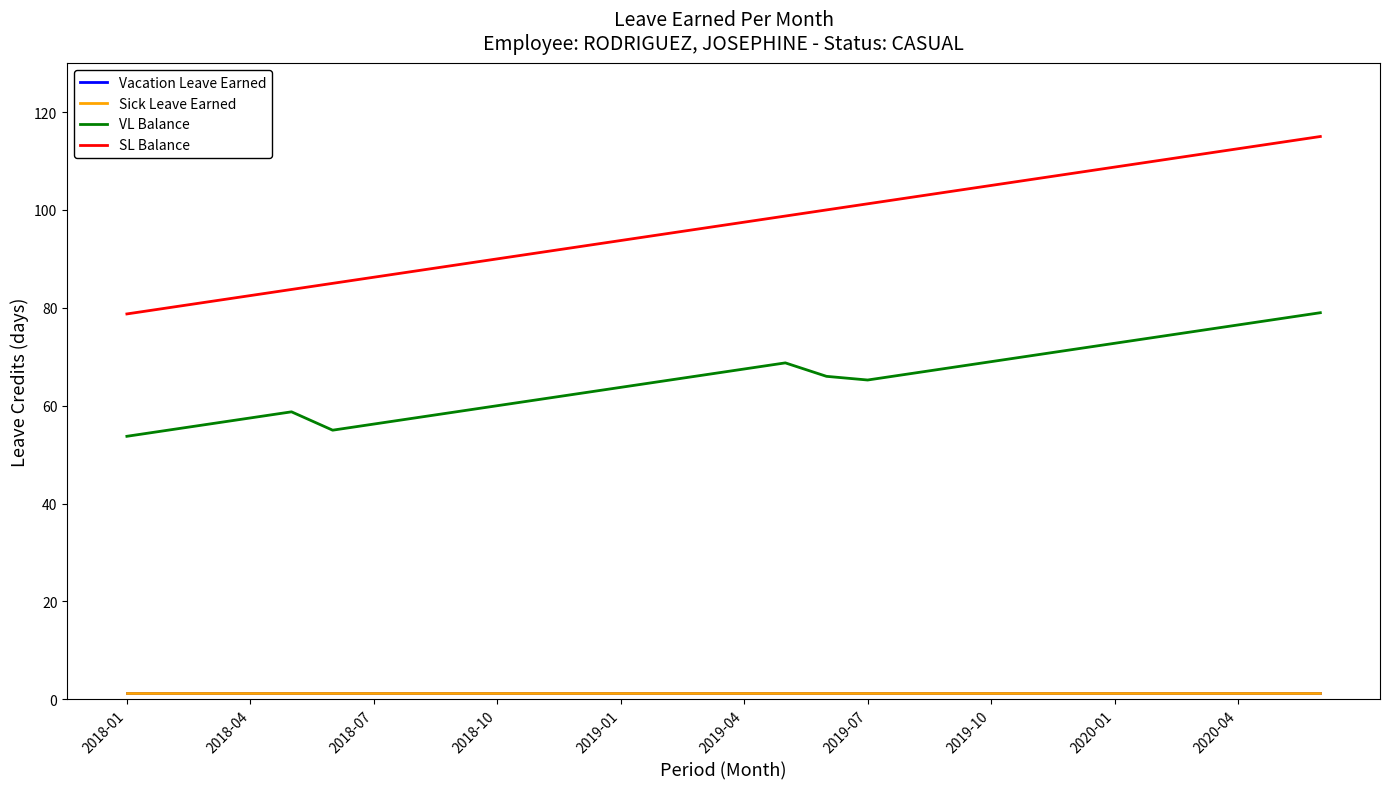

Which category has the lowest value in the SL Balance series?

2018-01